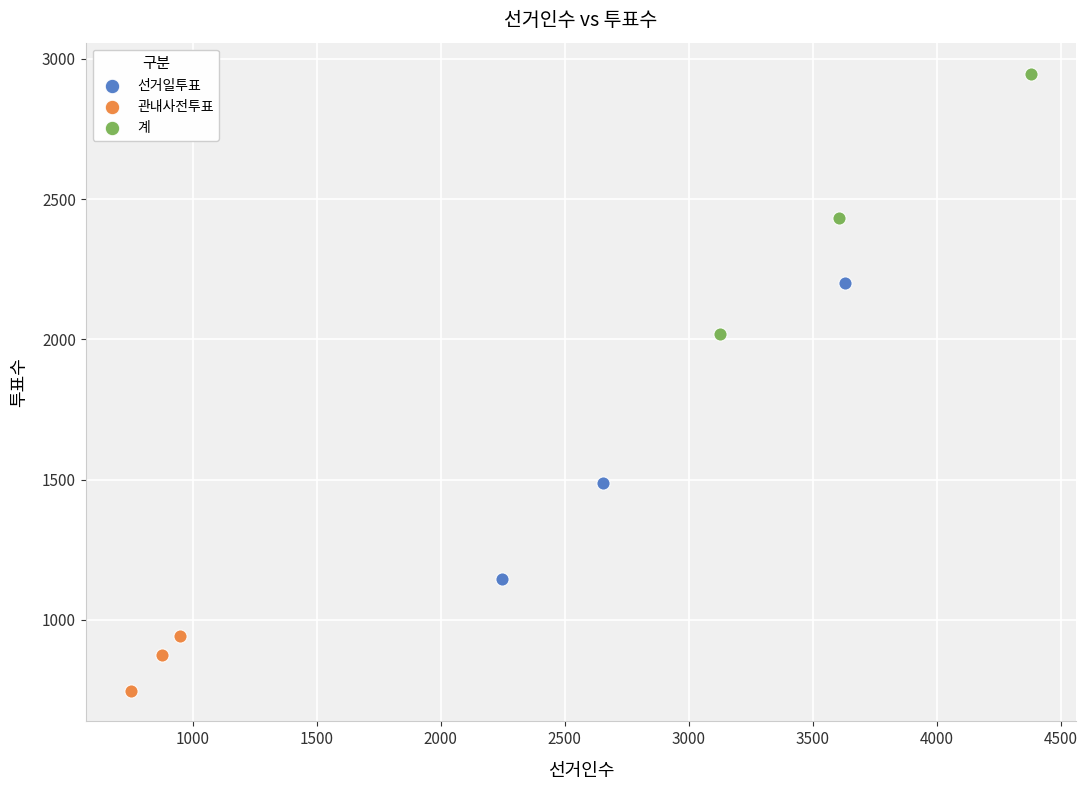

Which series has the widest spread of Y values?

선거일투표